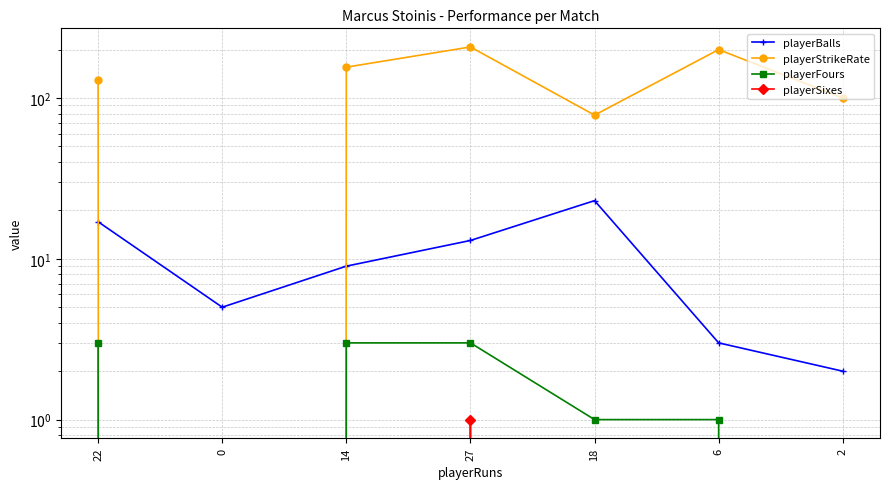

What is the total value across all series at 22?

149.4